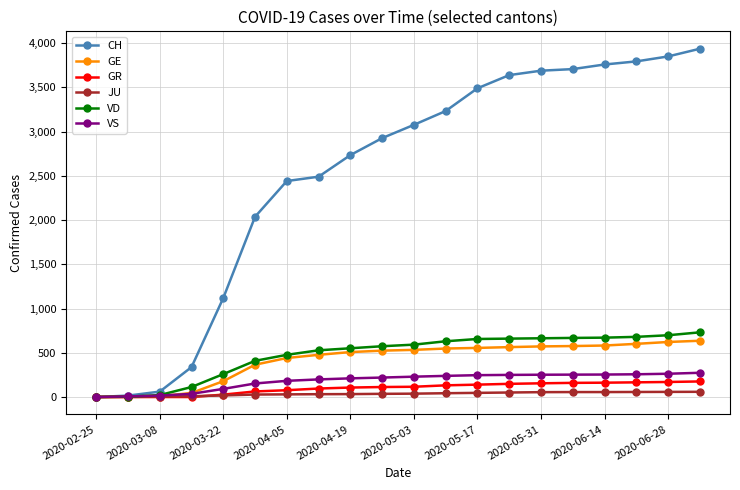

What is the sum of all GE values?

8341